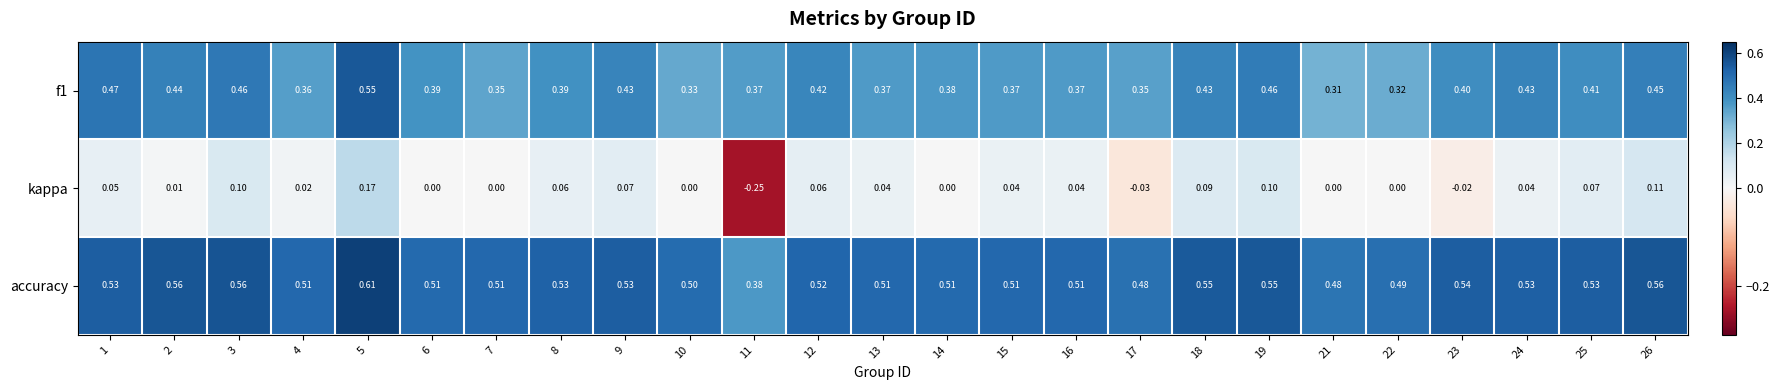

Which series has the largest total across all categories?

accuracy